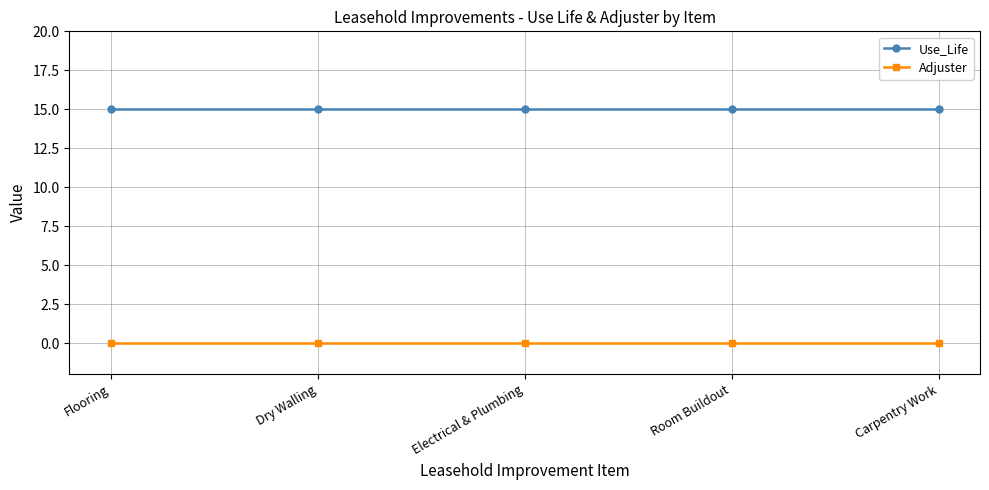

Is this an area chart (filled region under the line)?

No